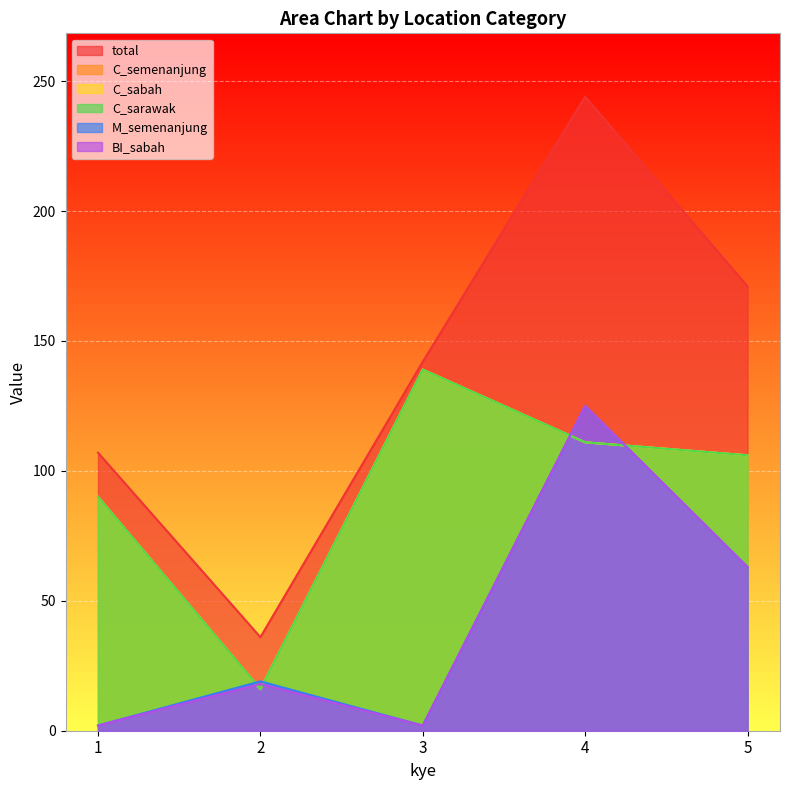

Reading left to right, extract all data points from this chart.

total: 1=107	2=36	3=142	4=244	5=171
C_semenanjung: 1=90	2=16	3=139	4=111	5=106
C_sabah: 1=90	2=16	3=139	4=111	5=106
C_sarawak: 1=90	2=16	3=139	4=111	5=106
M_semenanjung: 1=2	2=19	3=2	4=125	5=63
BI_sabah: 1=2	2=18	3=2	4=125	5=63